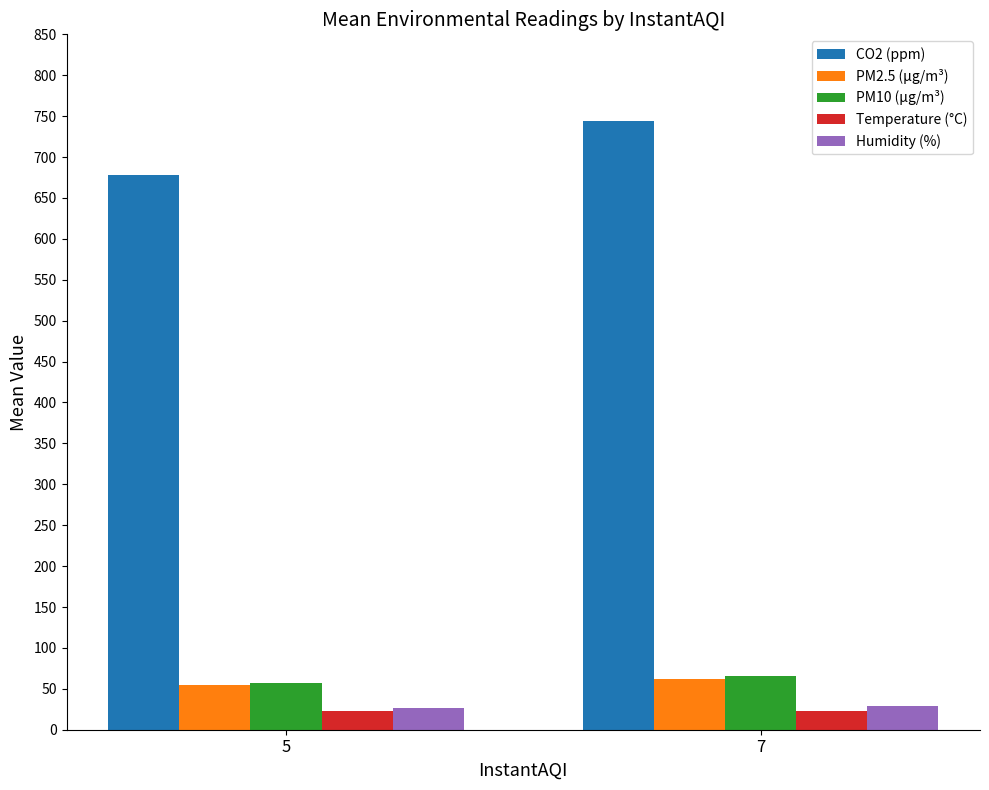

Does the chart contain stacked bars?

No